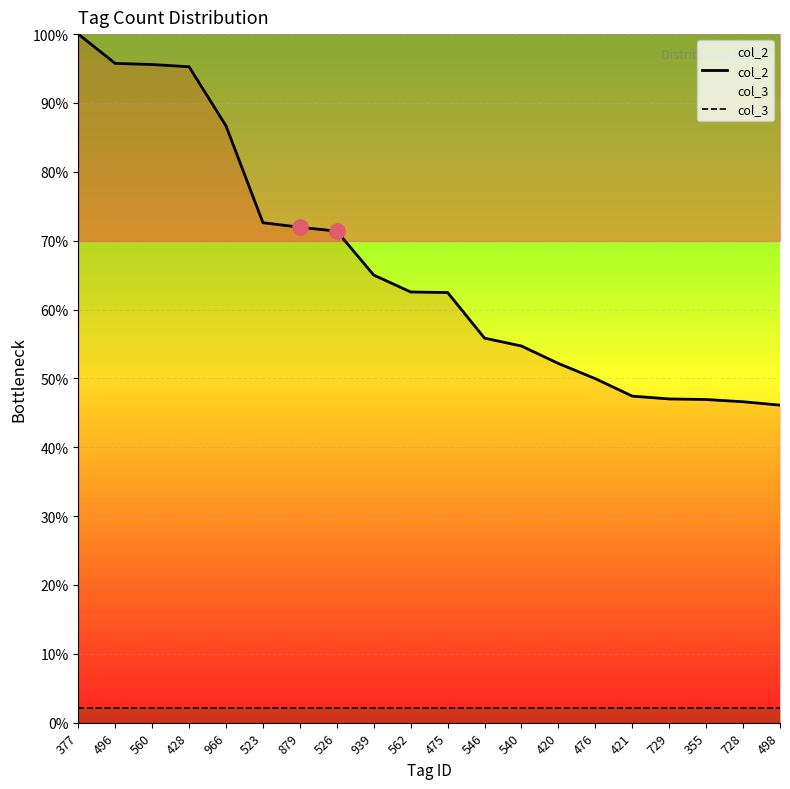

What is the total value across all series at 546?

57.9